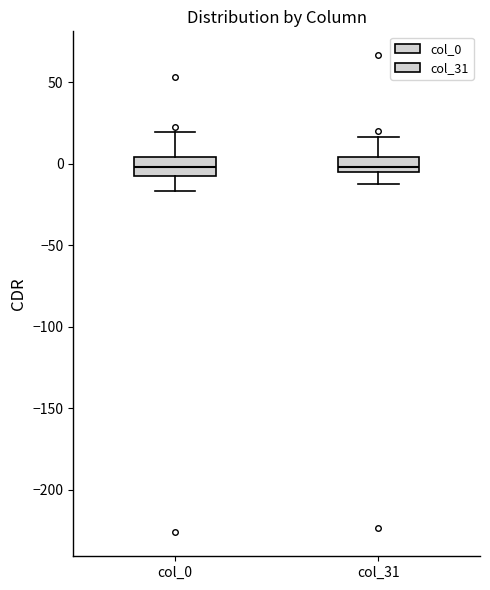

Reading left to right, read every box against the y-axis: the position of its median line, the range the box covers, and the ends of its whiskers. The values are not printed on the chart, so give them approximately, as read against the axis.

col_0: median 0, box -5 to 5, whiskers -15 to 20
col_31: median 0, box -5 to 5, whiskers -15 to 15